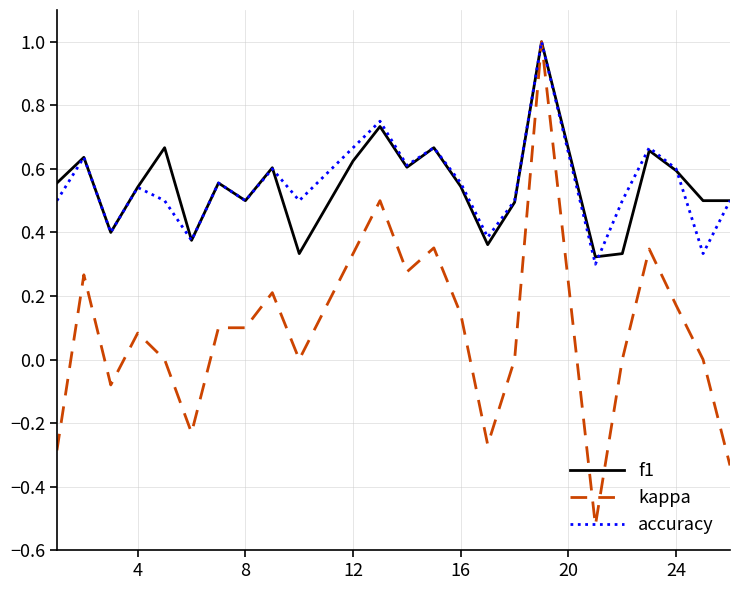

How many interior local valleys does the accuracy series have?

8